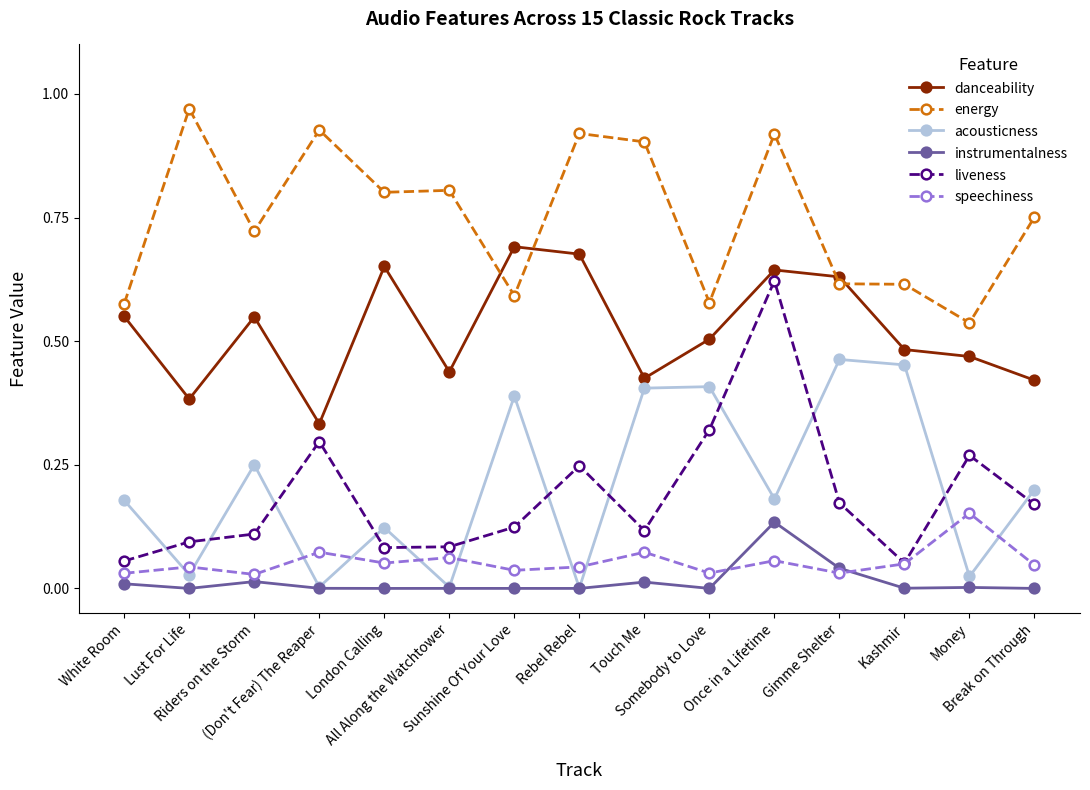

Between Lust For Life and Money, which series saw the biggest shift?

energy